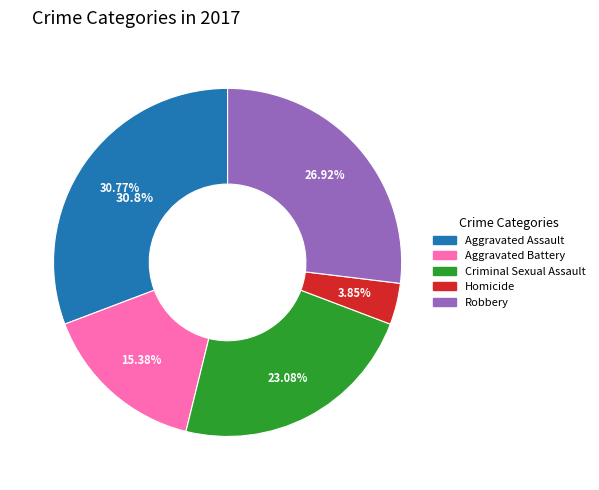

To the nearest percent, what is the combined percentage of Criminal Sexual Assault and Aggravated Battery?

38%